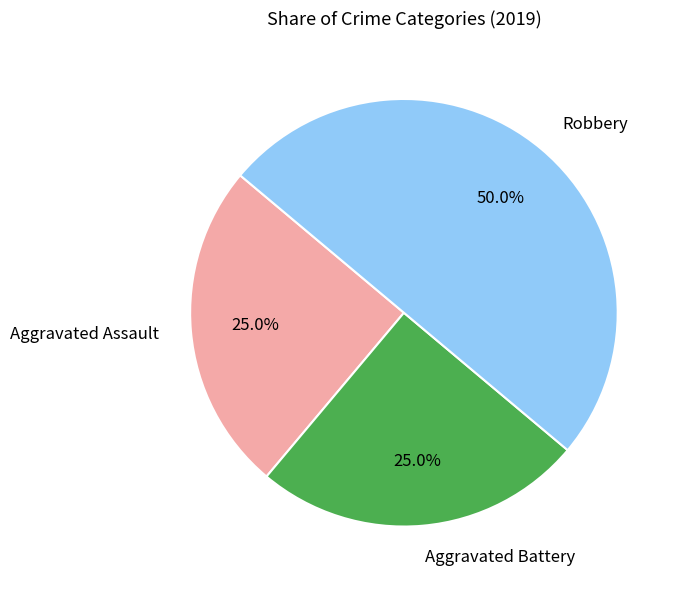

Which category has the biggest portion of the pie?

Robbery